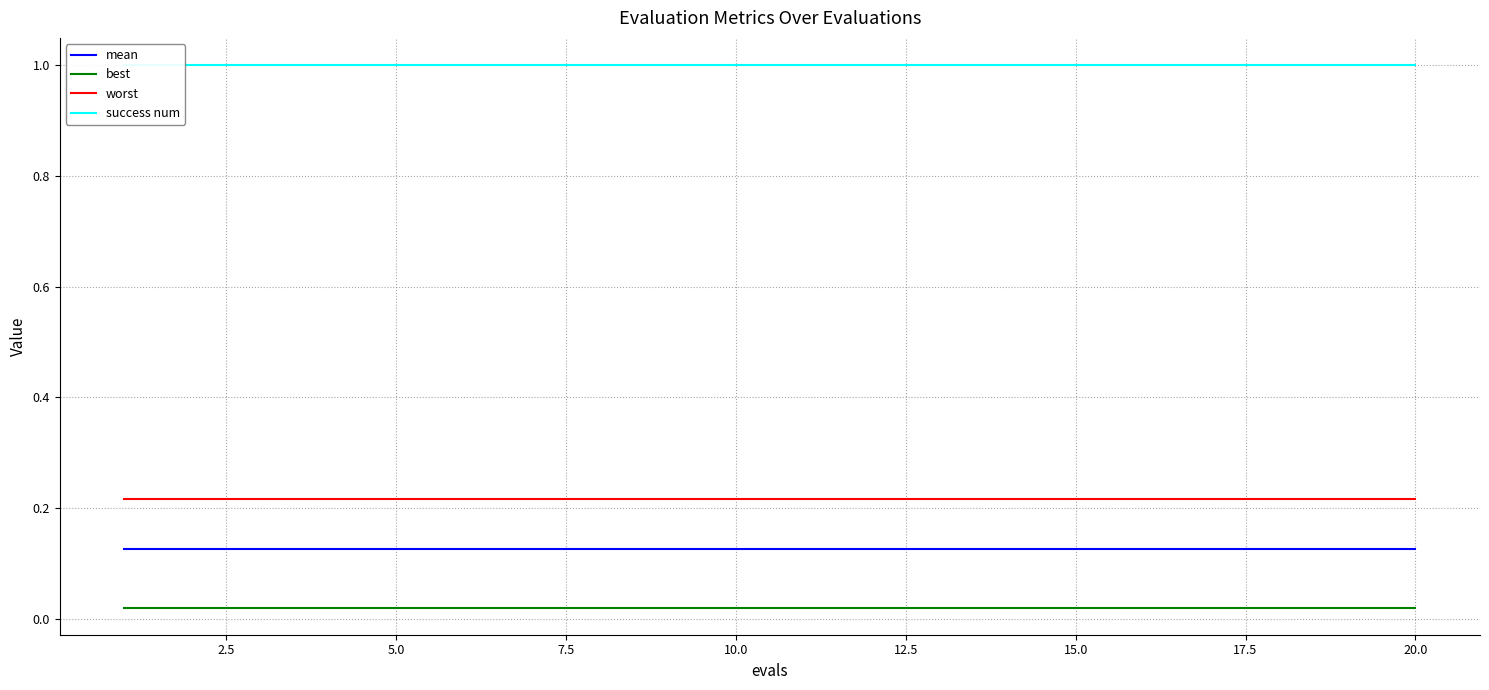

True or false: worst and mean intersect in this chart.

False